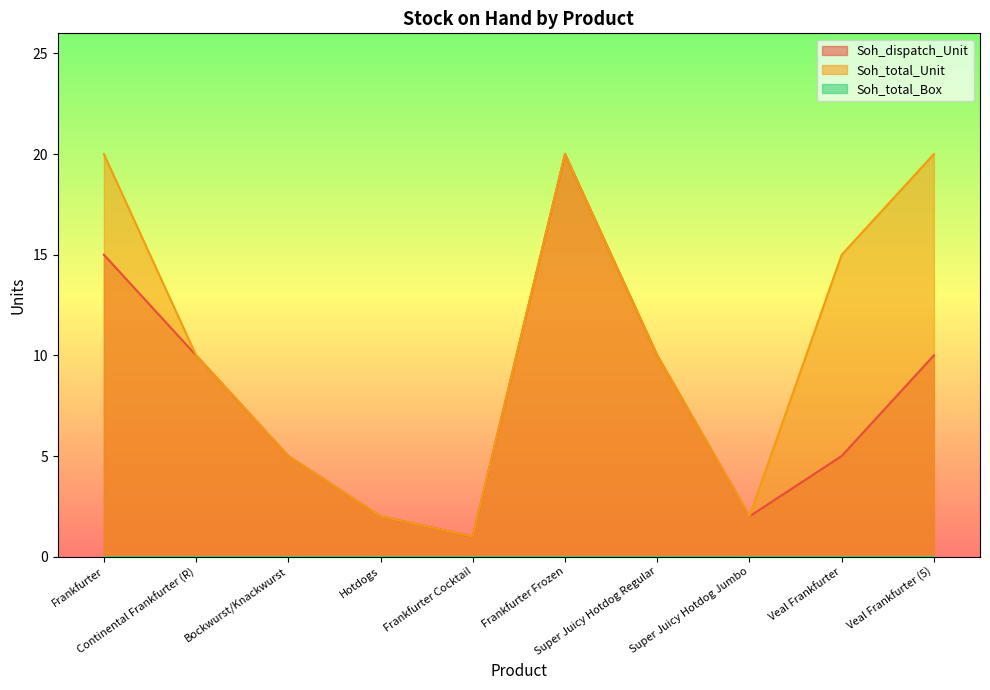

What is the label of the 2nd point from the right?

Veal Frankfurter